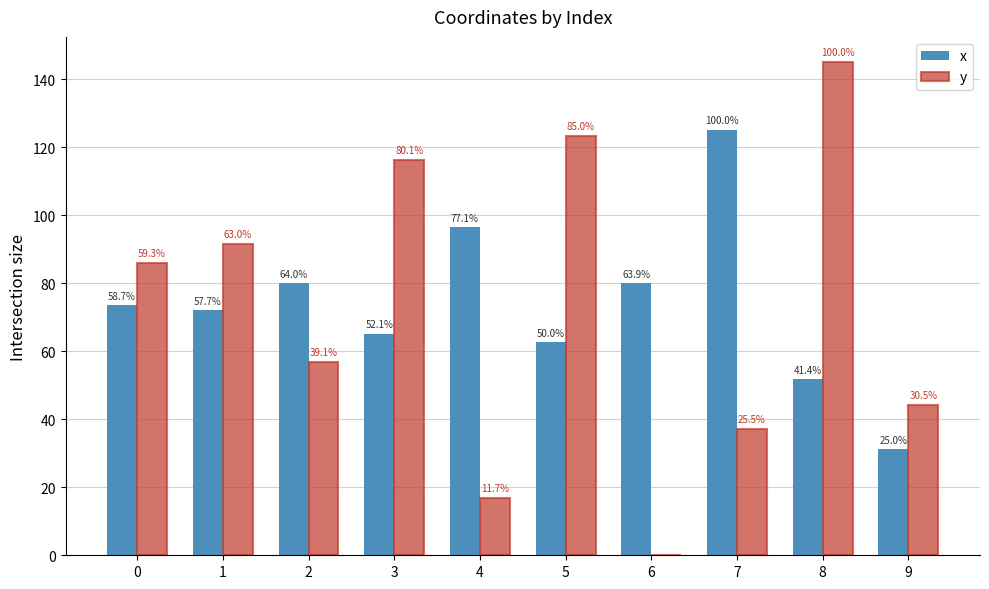

What are all the series names shown in the legend?

x, y